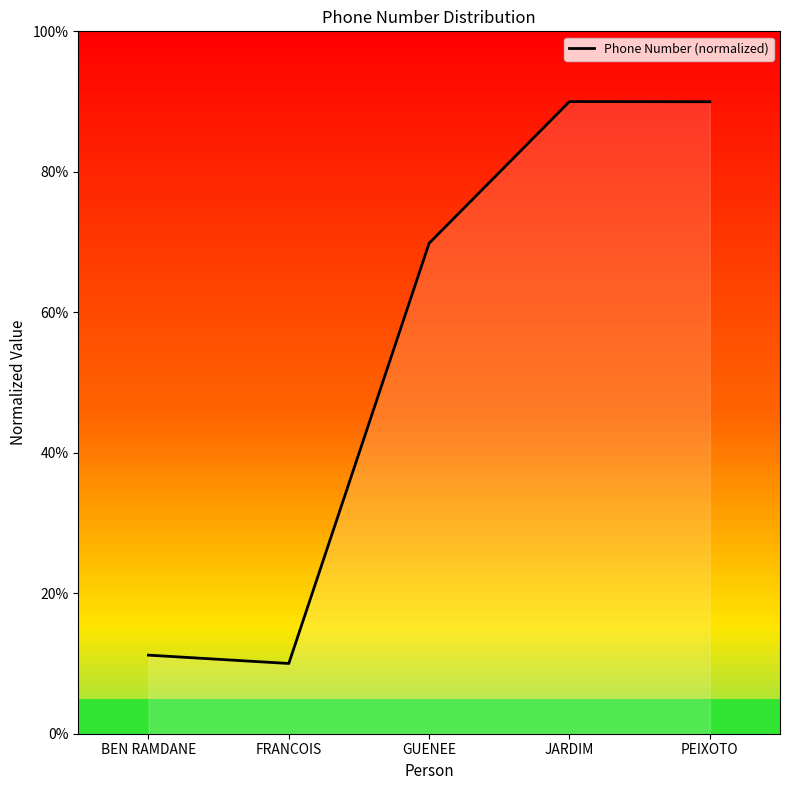

Rank the categories by value from lowest to highest.

FRANCOIS, BEN RAMDANE, GUENEE, PEIXOTO, JARDIM